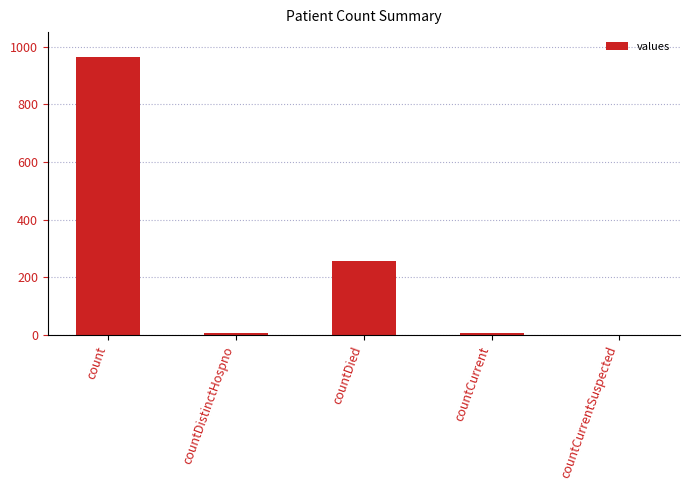

Are the bars horizontal?

No